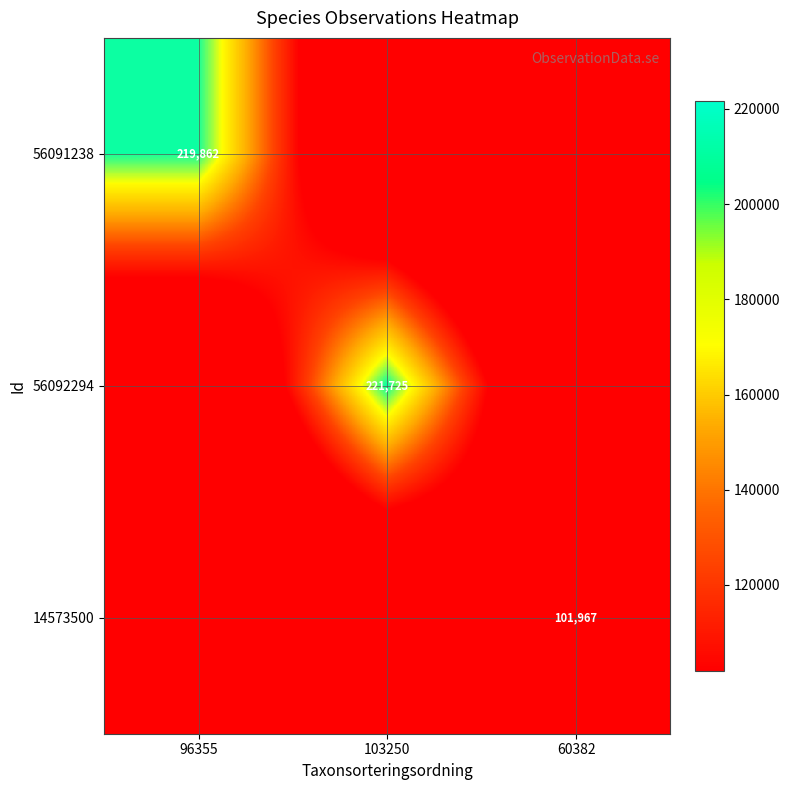

Is it true that 14573500 equals -56054 at 96355?

False